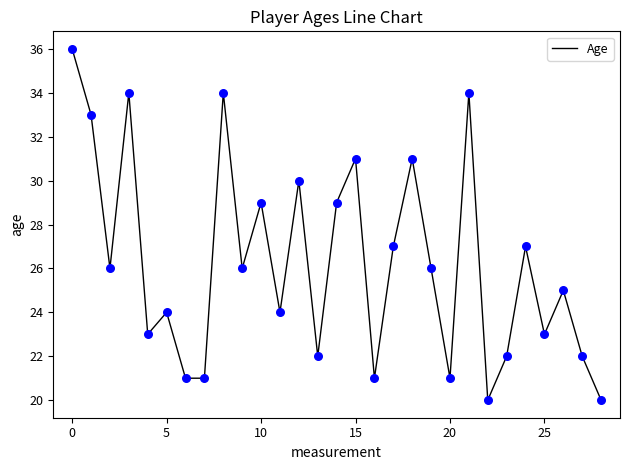

What is the minimum value shown in the chart?

20